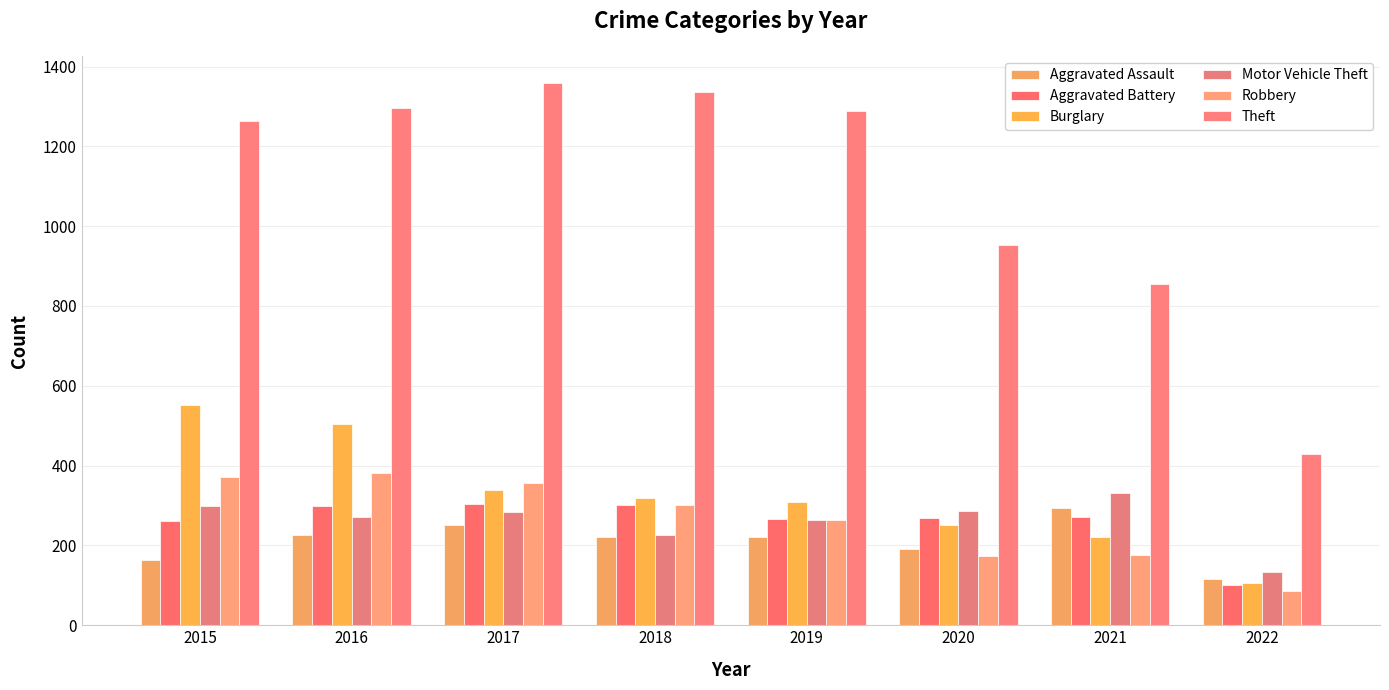

Reading left to right, list all the values displayed in this chart.

Aggravated Assault: 164	225	251	220	220	192	295	116
Aggravated Battery: 260	298	303	302	267	269	270	101
Burglary: 552	505	339	319	308	252	220	107
Motor Vehicle Theft: 299	272	285	225	263	287	332	134
Robbery: 372	381	356	302	264	174	175	86
Theft: 1263	1297	1359	1337	1288	954	856	428